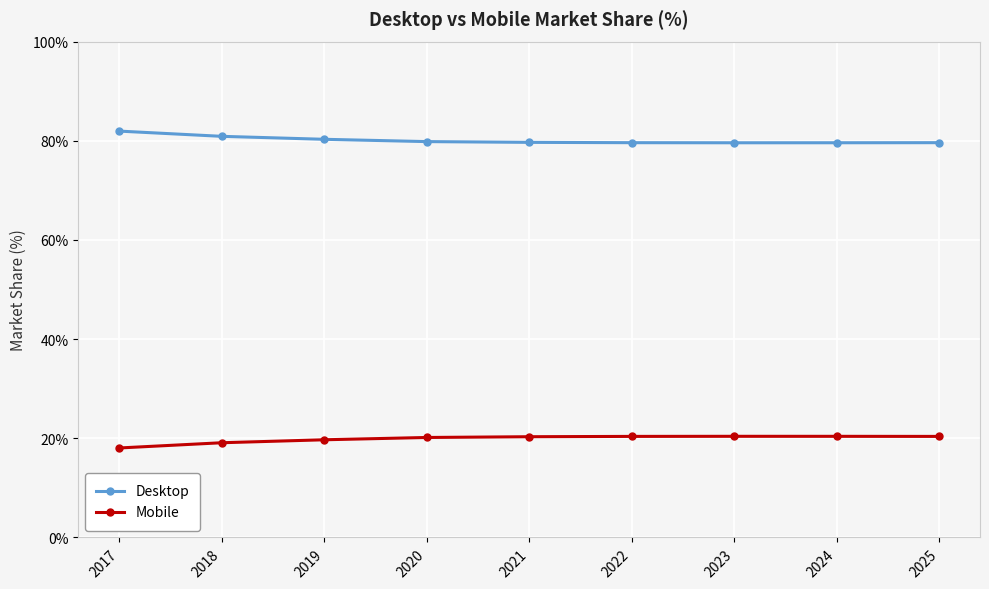

What is the sum of the Desktop values at 2017 and 2018?

162.9